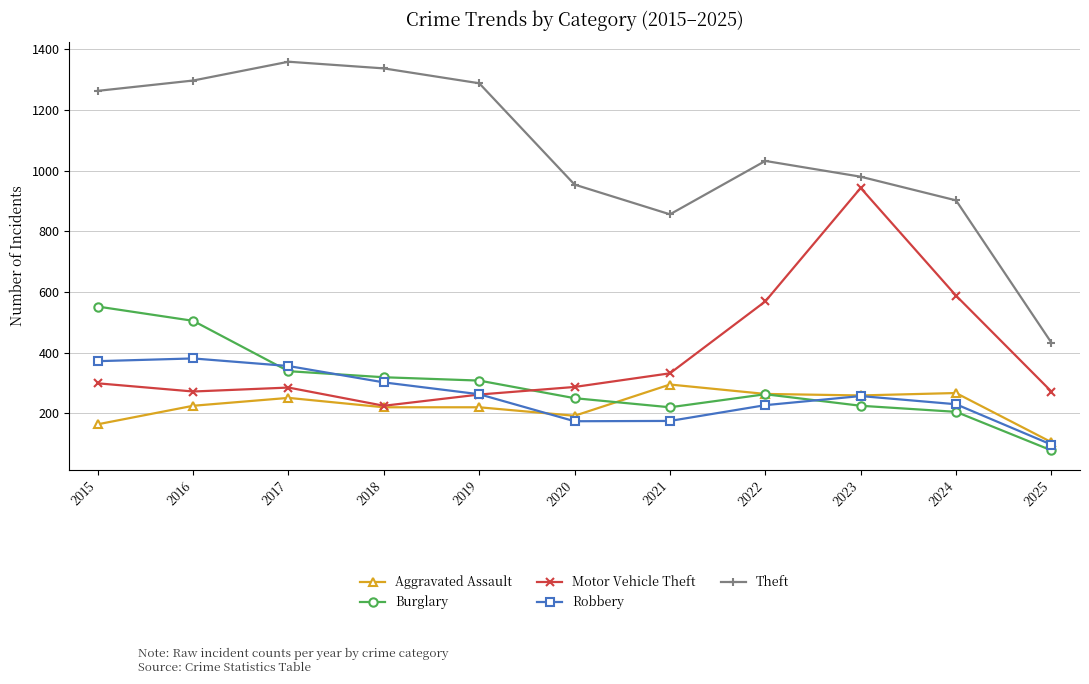

Which category has the lowest value across all series?

2025